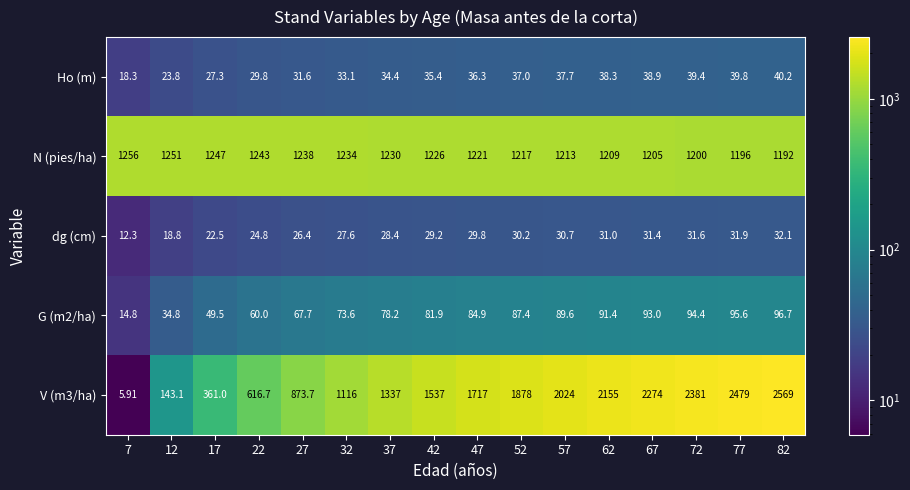

Is the value of Ho (m) at 77 greater than the value of V (m3/ha) at 27?

No